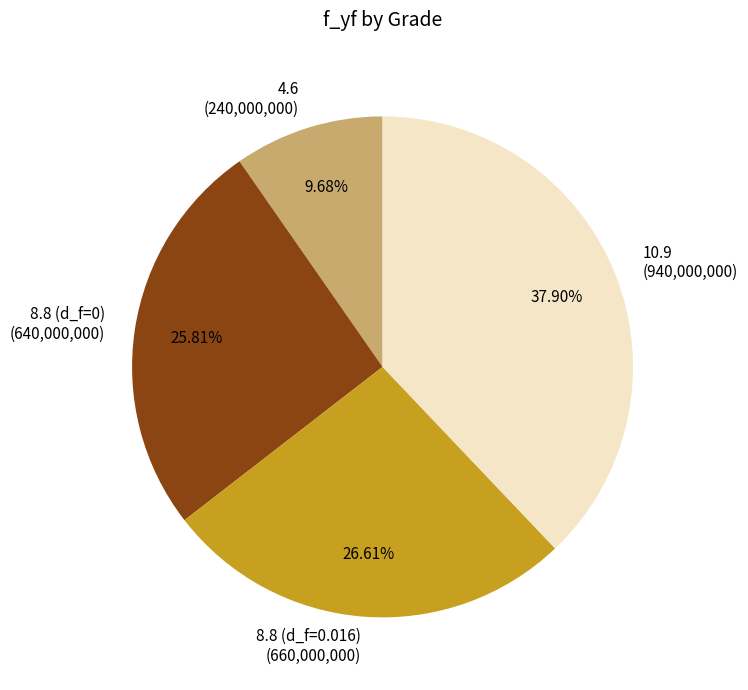

Is there any slice that represents more than half of the pie?

No